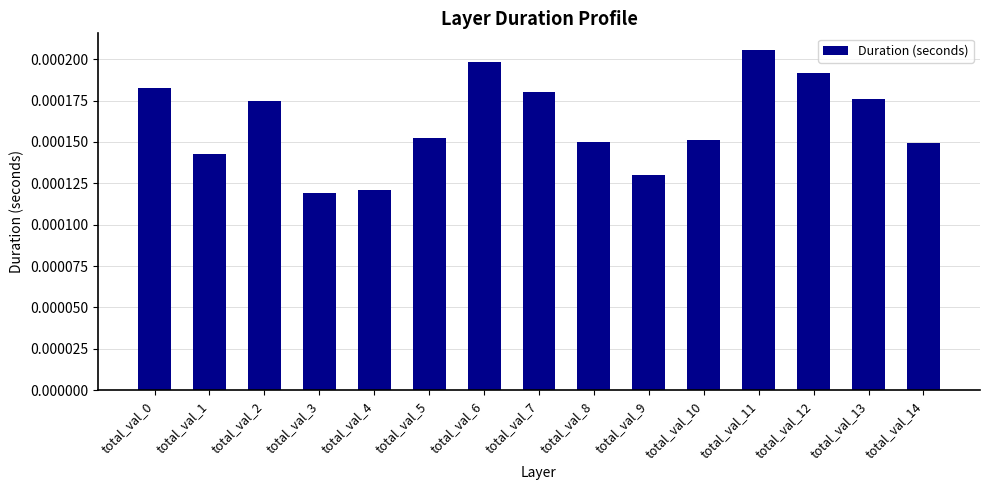

Between total_val_12 and total_val_8, which is larger?

total_val_12